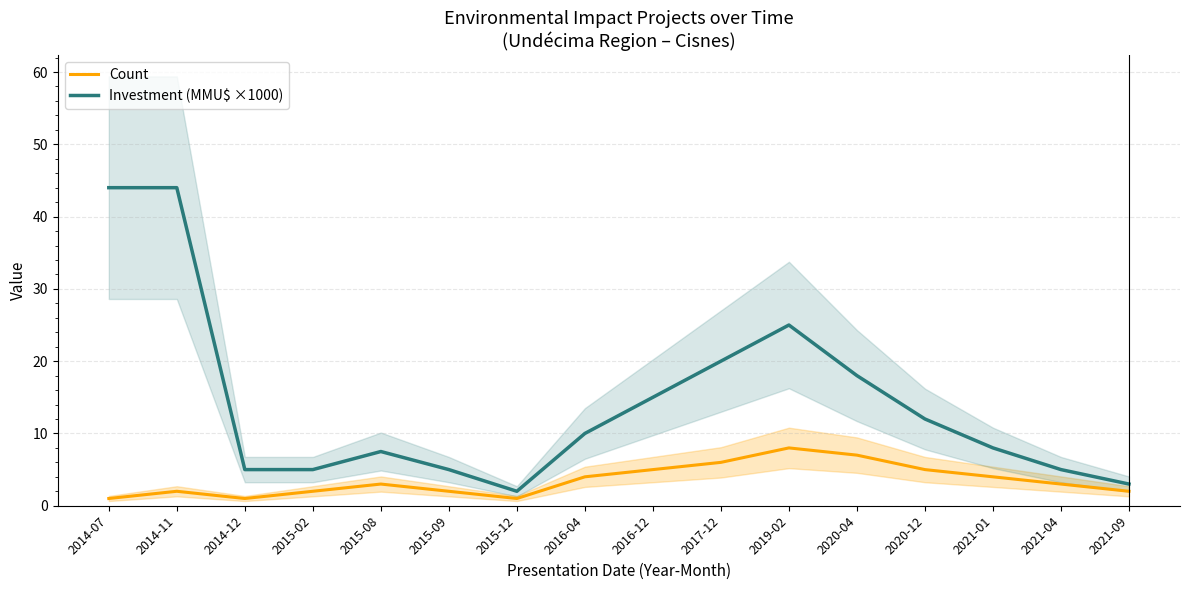

What is the label of the 11th point from the right?

2015-09